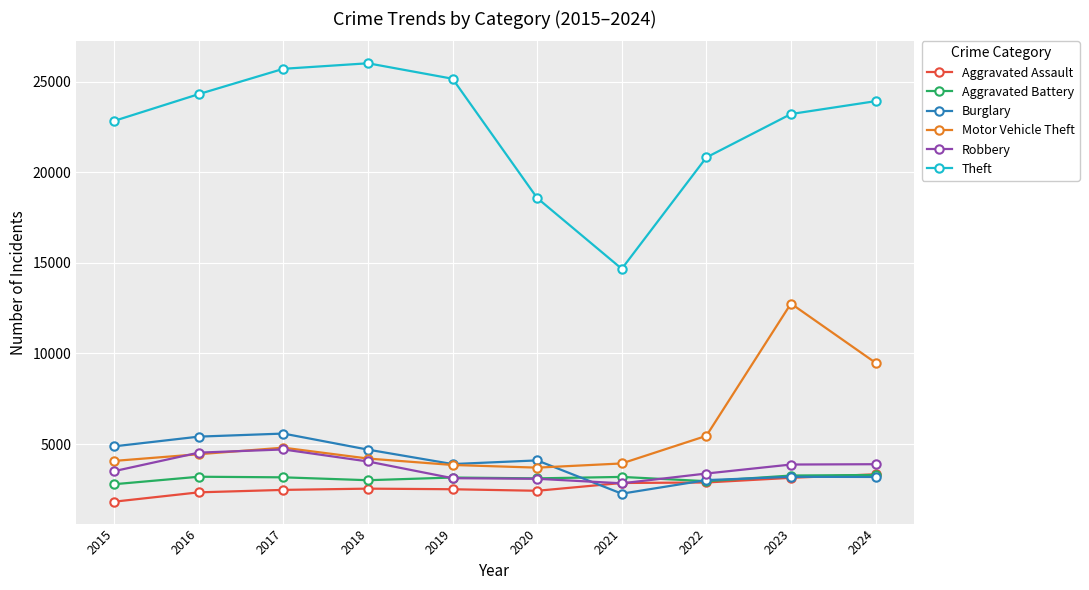

Which series has the largest total across all categories?

Theft